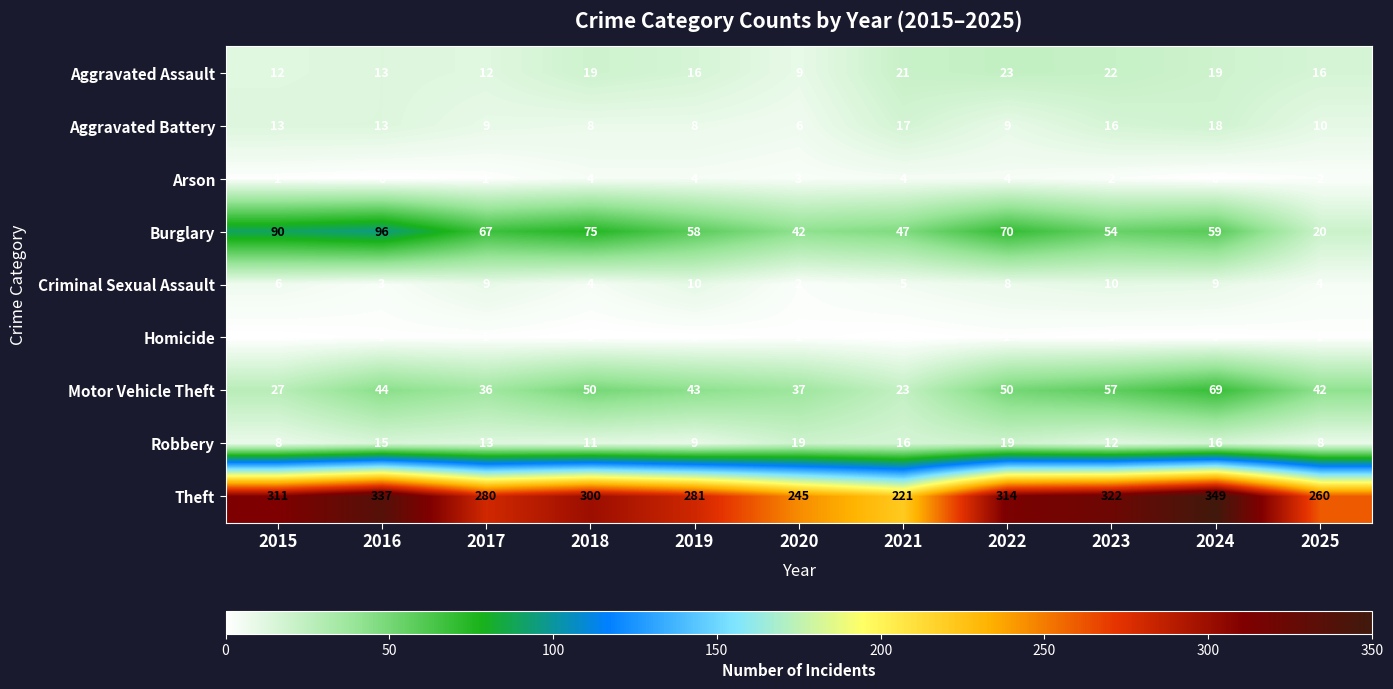

The value of Robbery at 2023 is 5. True or false?

False